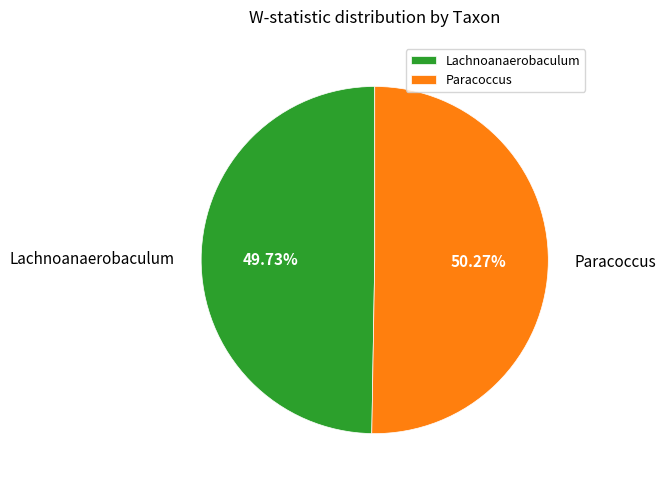

Is it true that Lachnoanaerobaculum is 50% of the pie?

True